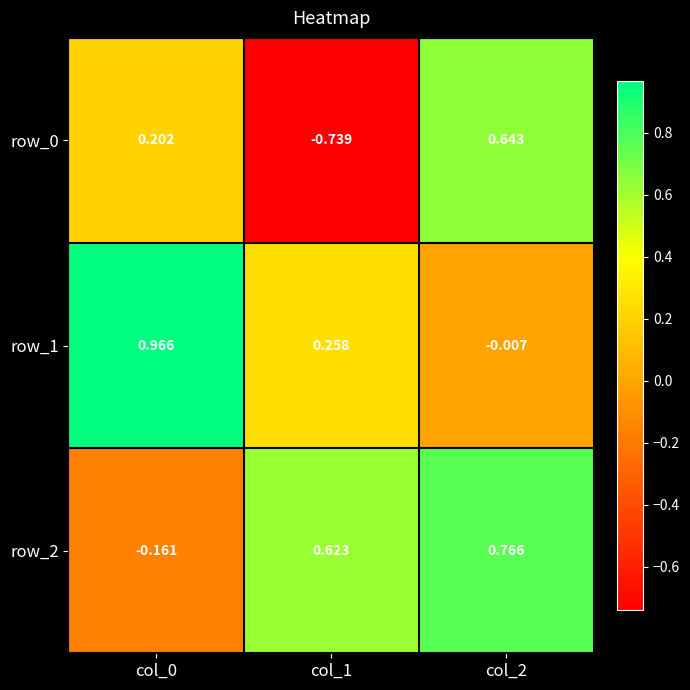

Is the value of row_0 at col_0 greater than the value of row_2 at col_2?

No